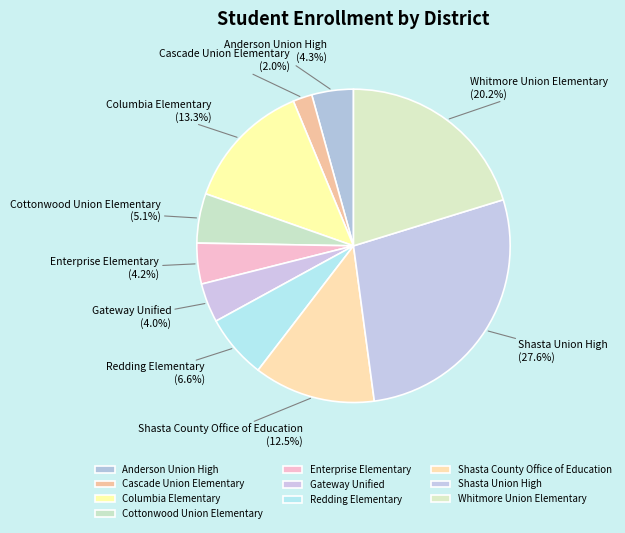

Count the number of slices in the pie.

10